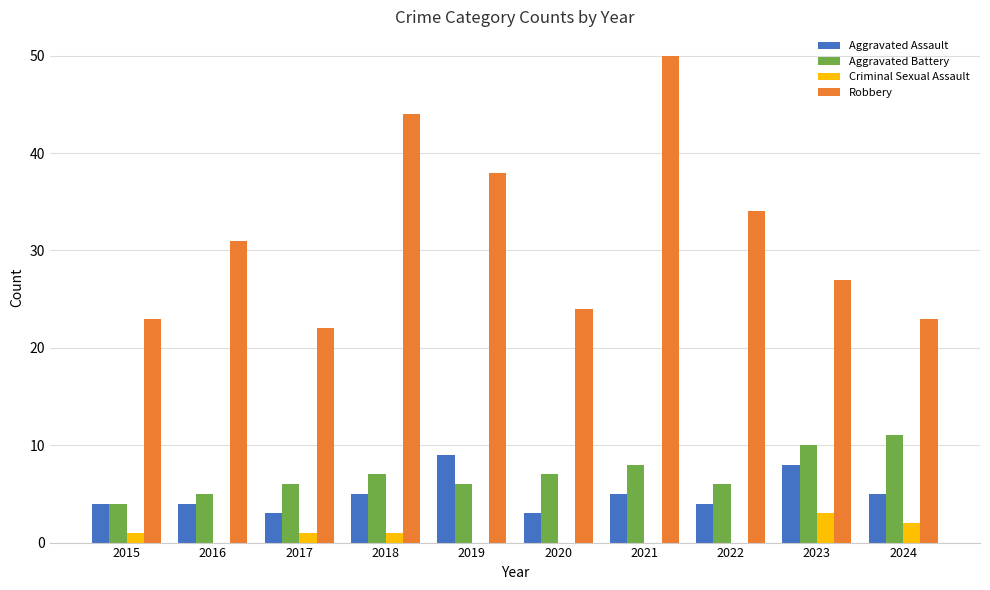

Which label corresponds to the largest value in the chart?

2021